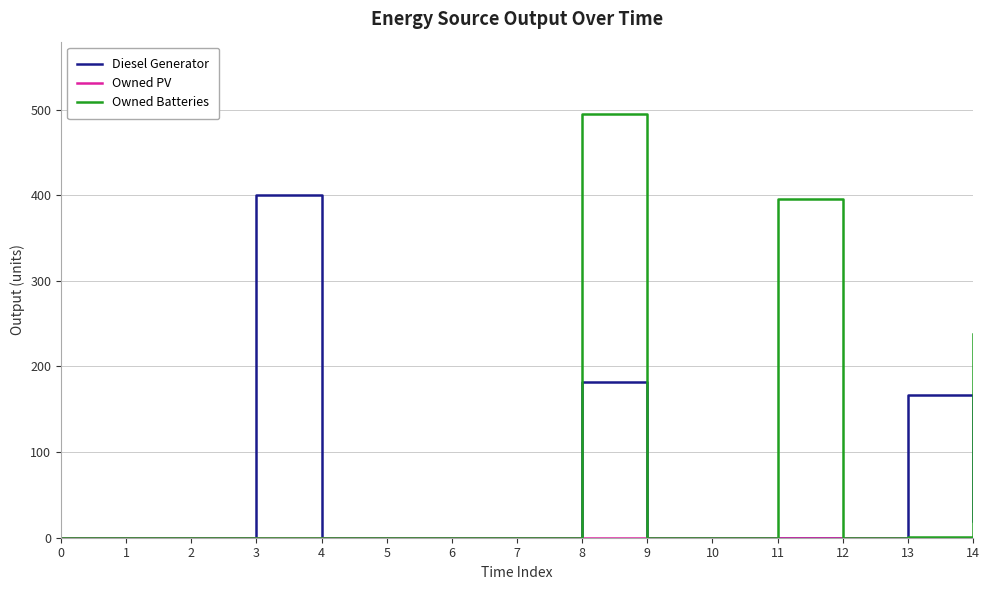

How many values in the Diesel Generator series exceed 0?

4